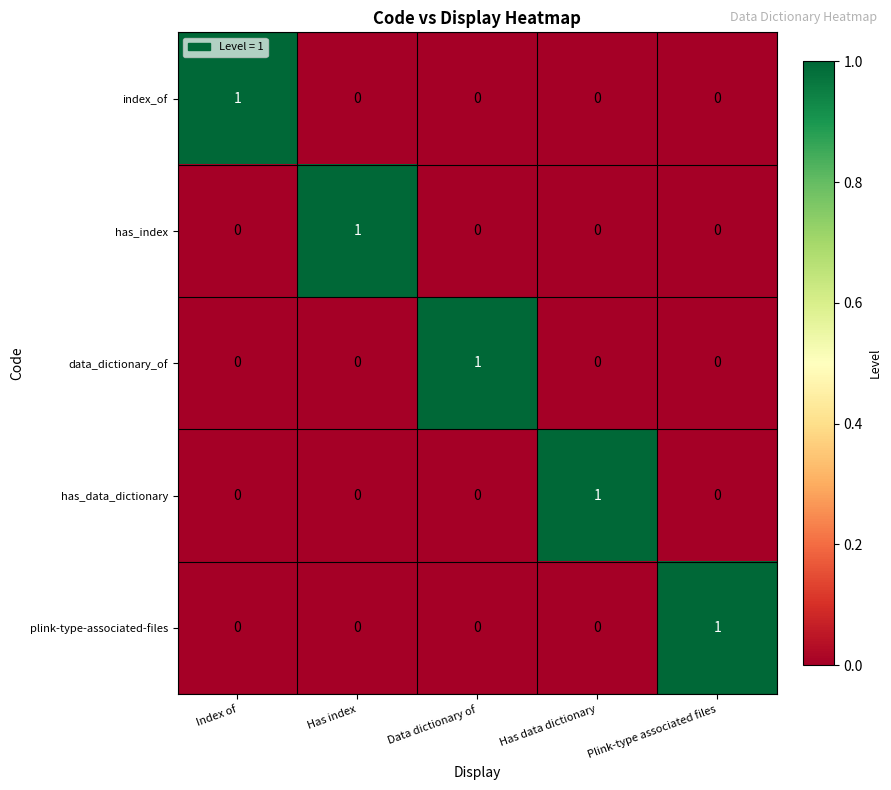

Count the number of data series in this chart.

5